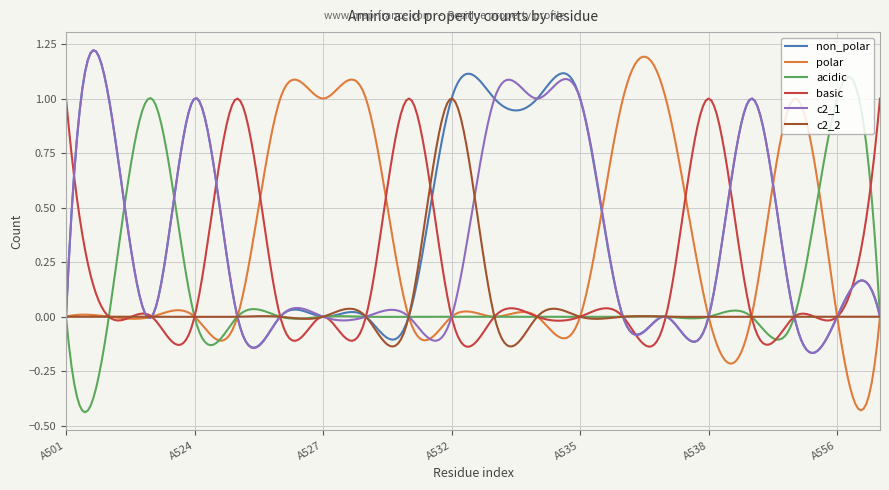

True or false: polar and c2_2 cross at least once.

True